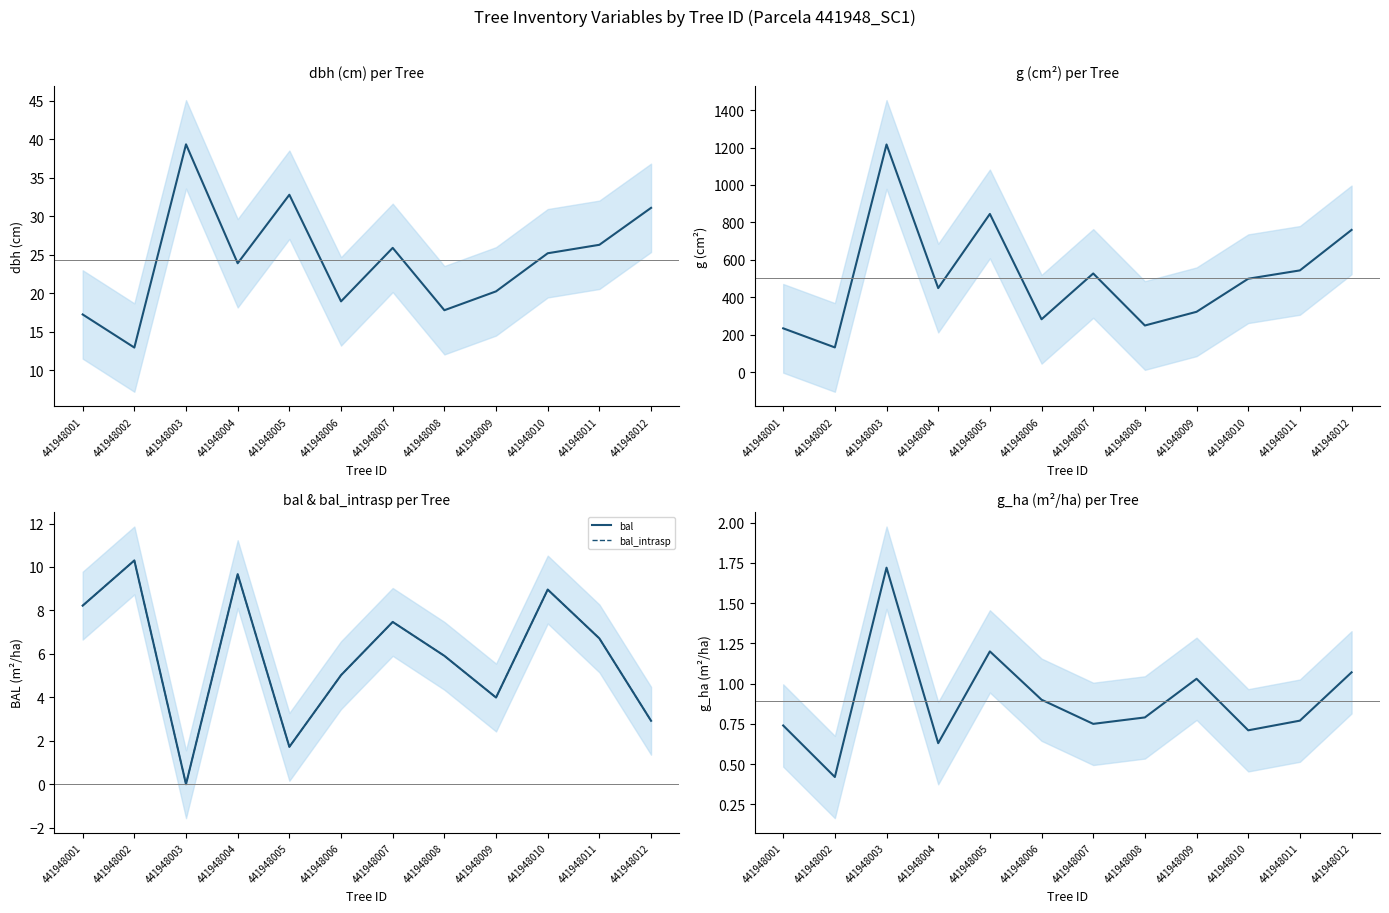

What is the value of the bal_intrasp point at the 2nd from the left?

10.3